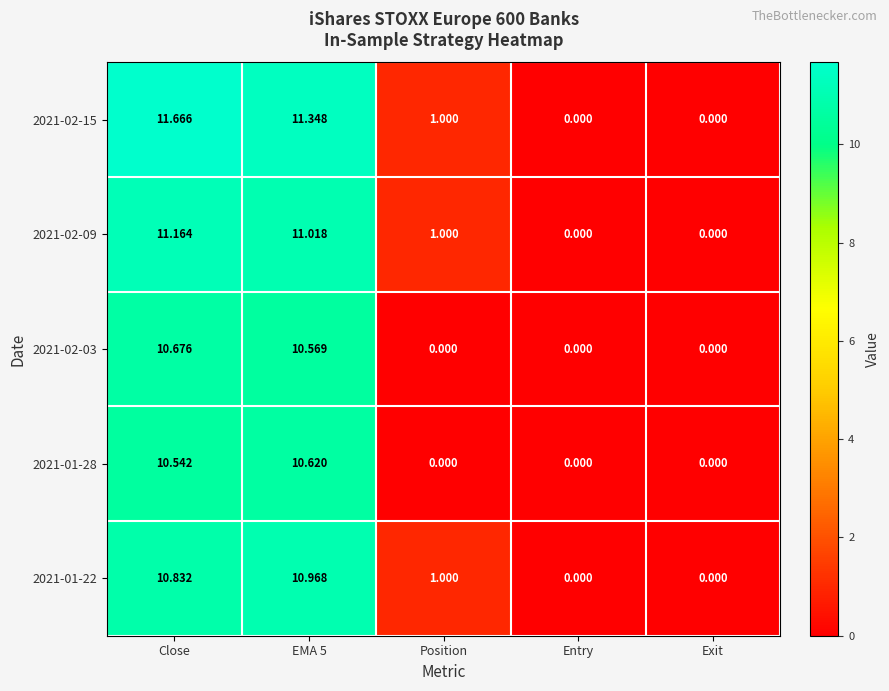

Which category has the highest value in the 2021-02-03 series?

Close